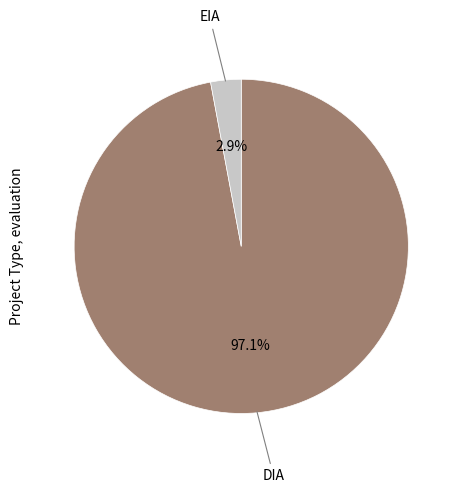

What percentage is the DIA slice, to the nearest percent?

97%